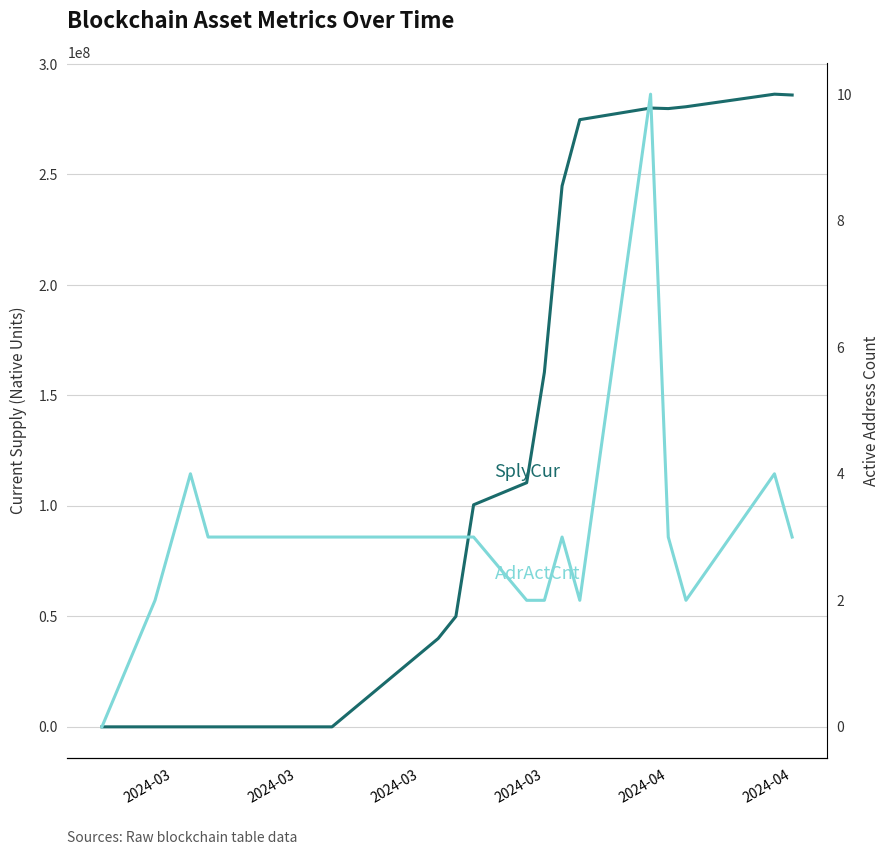

How many distinct data groups are displayed?

2